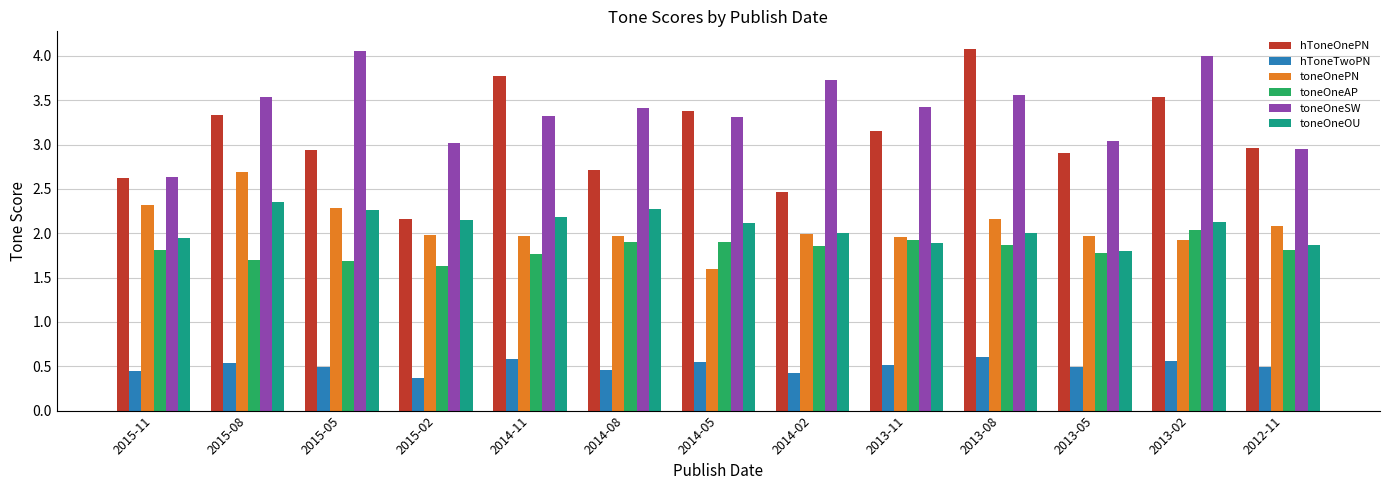

What is the difference between the hToneTwoPN values at 2015-02 and 2013-02?

0.2